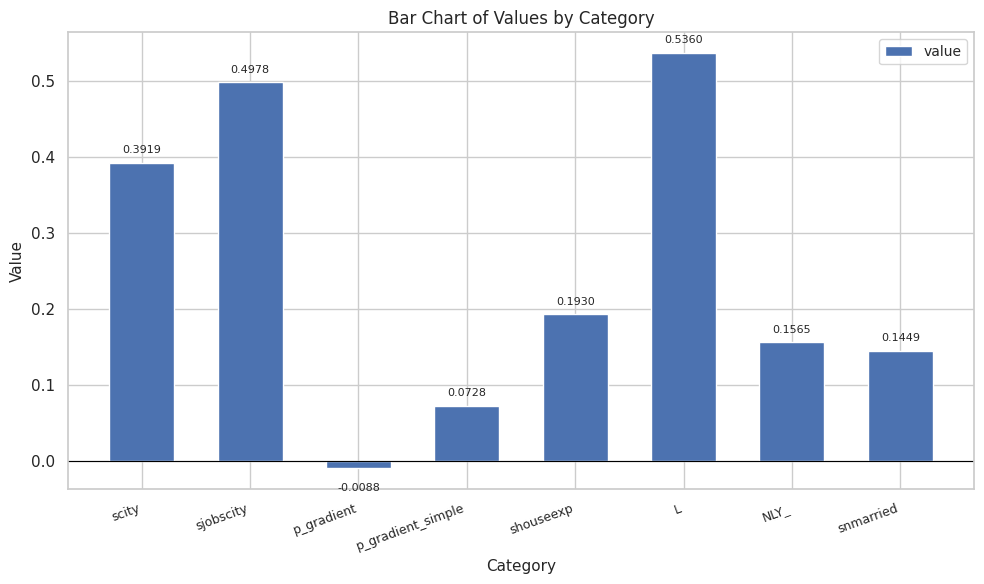

True or false: the data shows 0.0 at p_gradient_simple.

False